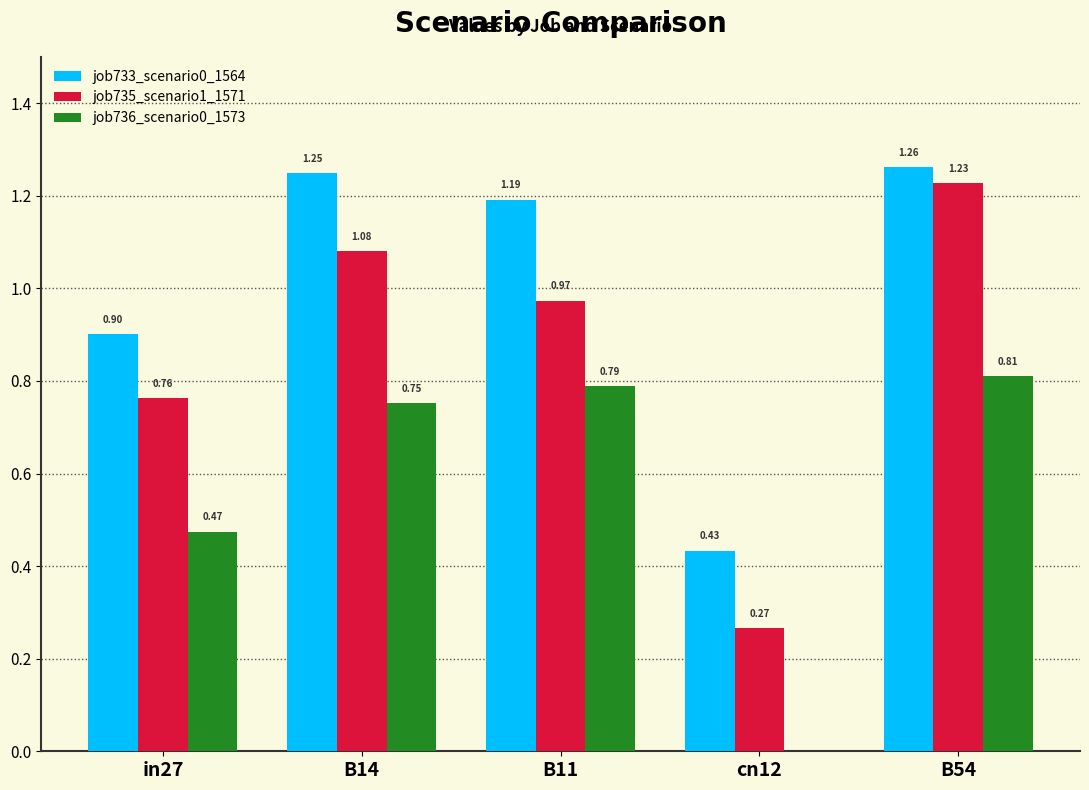

How many values in the job736_scenario0_1573 series exceed 0?

4